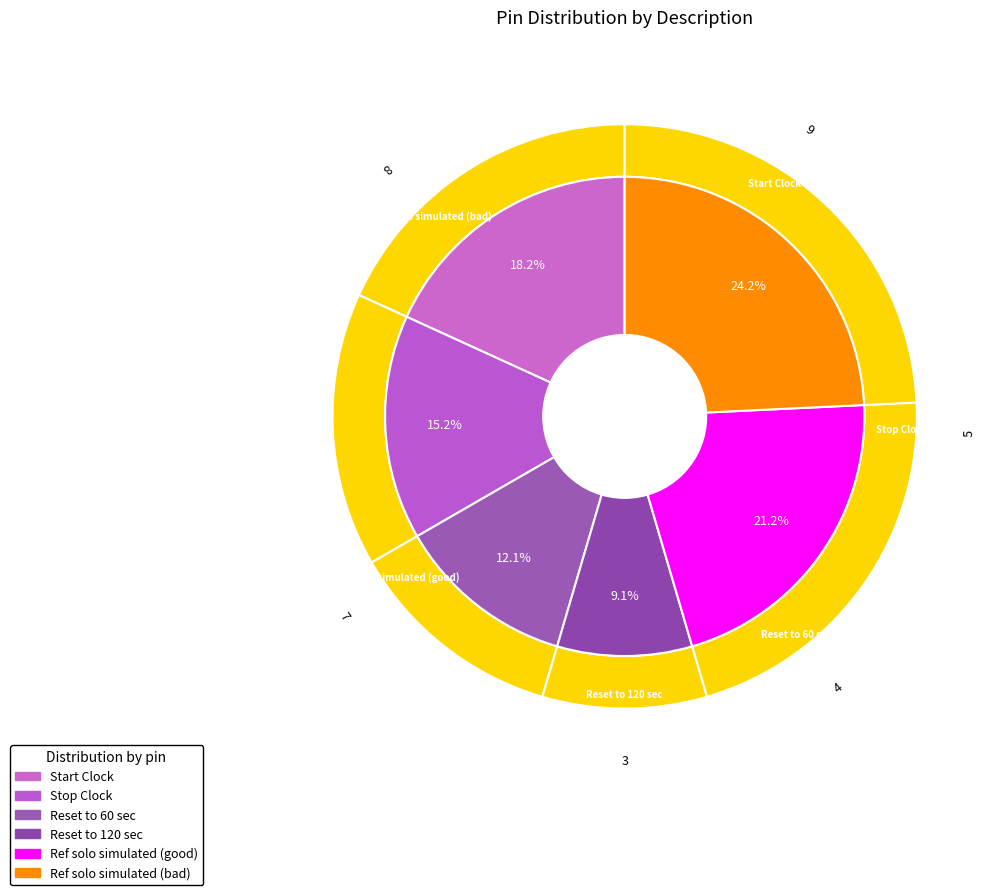

To the nearest percent, what is the difference between the Ref solo simulated (bad) and Ref solo simulated (good) slice percentages?

3%